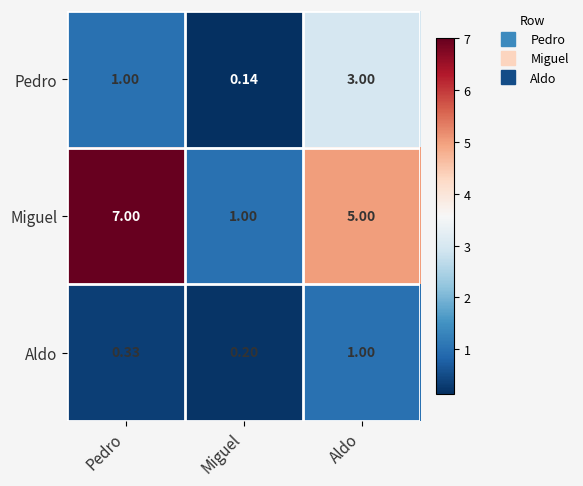

Rank the series by their average value, from lowest to highest.

Aldo, Pedro, Miguel